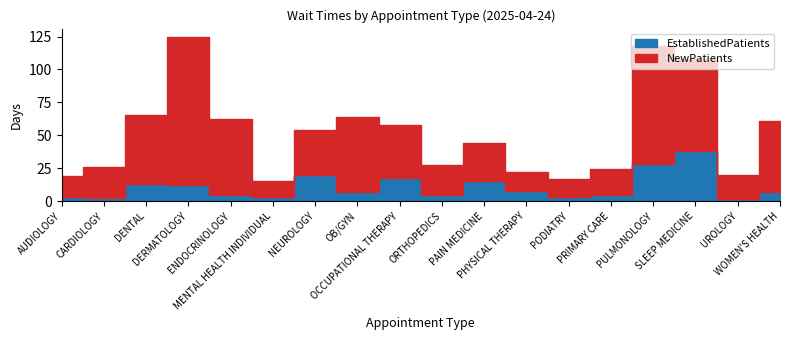

What is the highest value of the EstablishedPatients series?

38.0